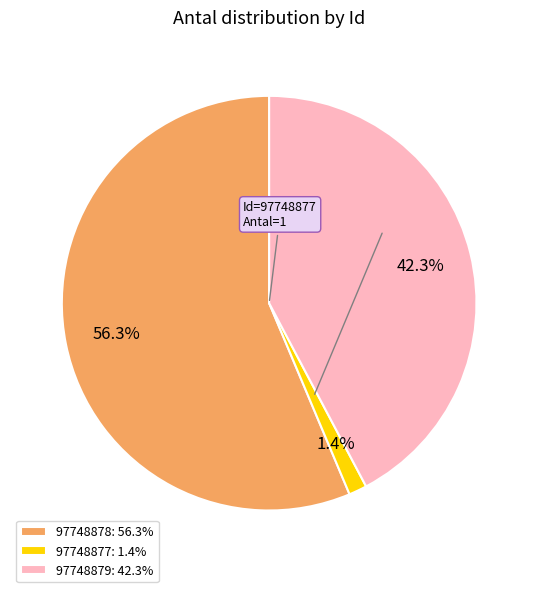

What is the largest slice in the pie chart?

97748878